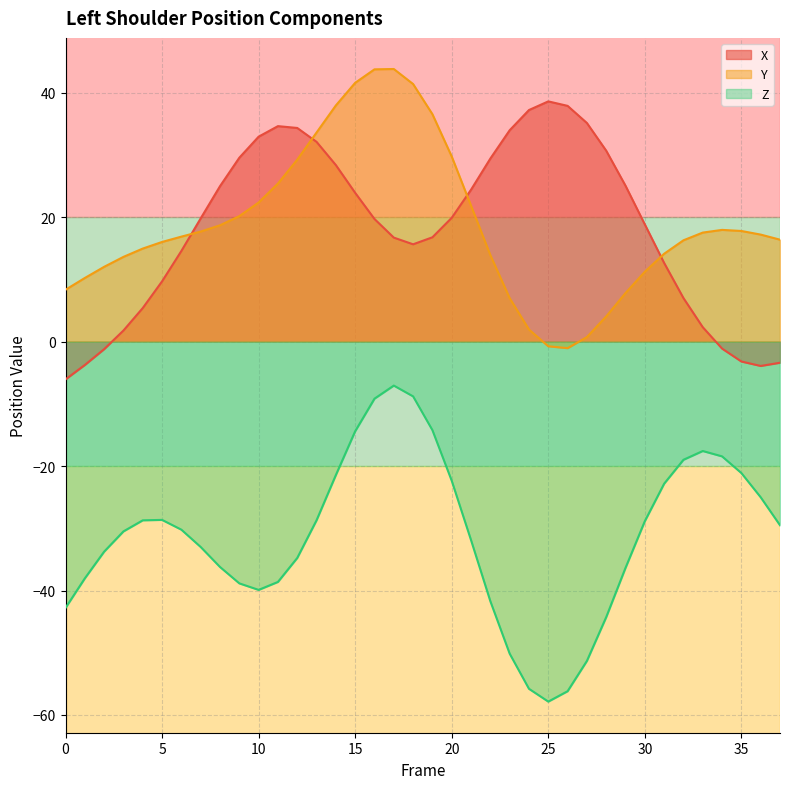

At which category is the sum across all series the highest?

16